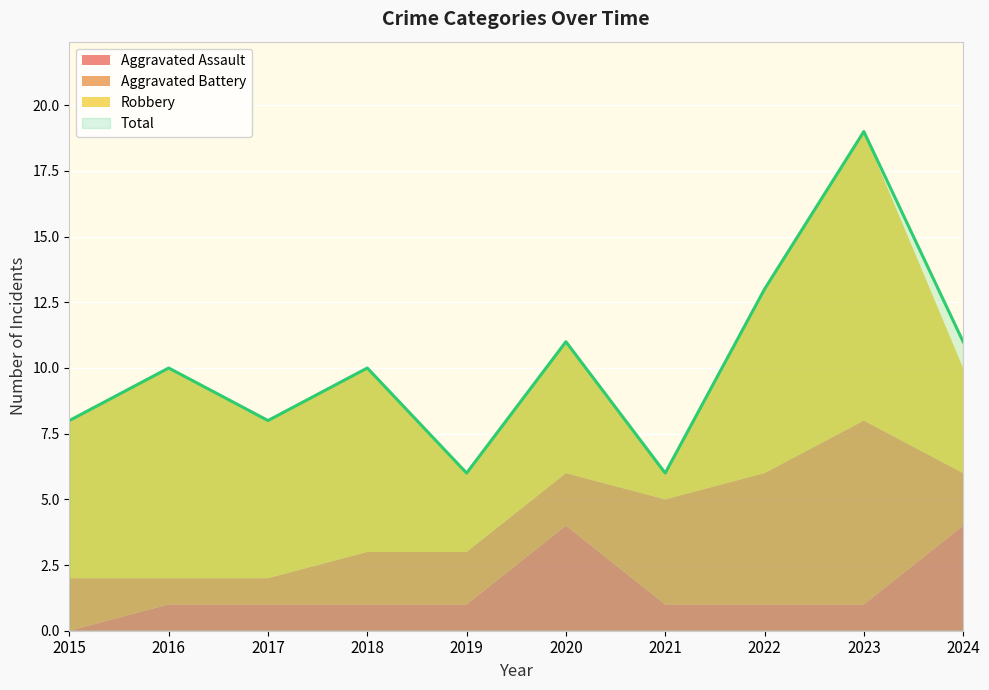

Where is the first local maximum for Aggravated Assault?

2020